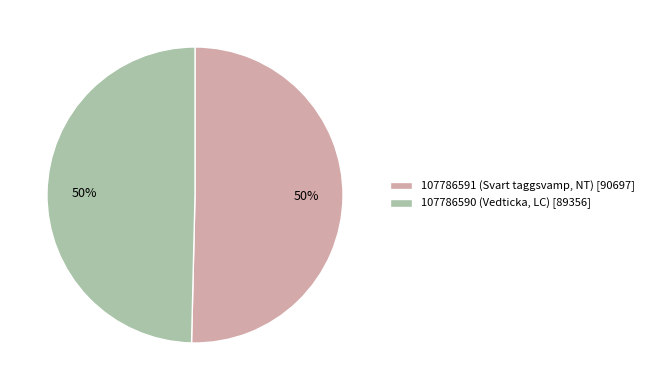

To the nearest percent, what percentage of the pie is 107786590 (Vedticka, LC) [89356]?

50%